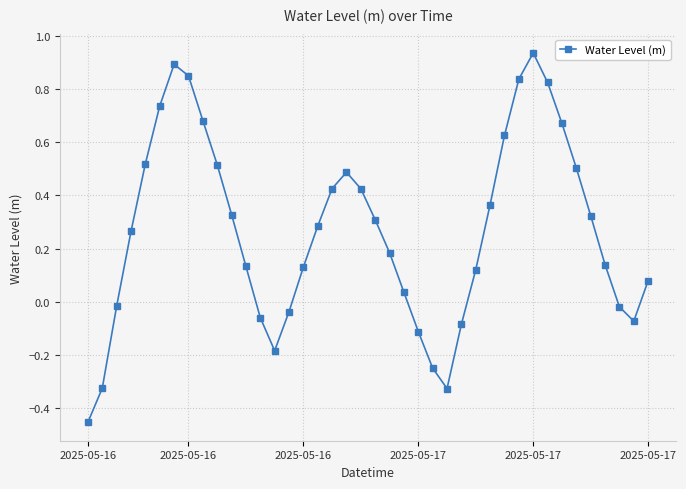

True or false: there are more than 2 points higher than both neighbors.

True